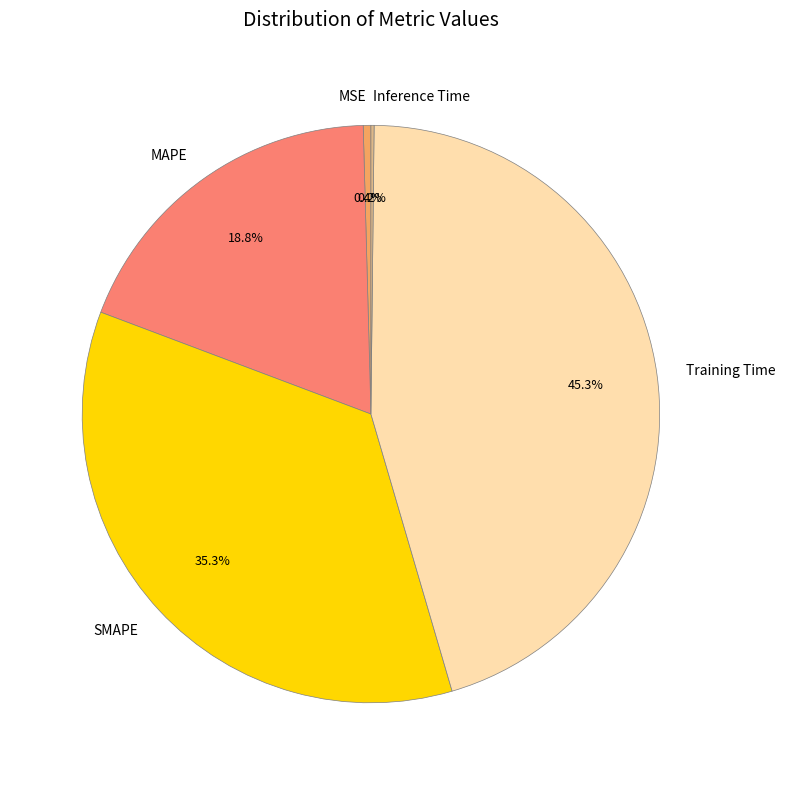

Which has a higher value, Training Time or MSE?

Training Time